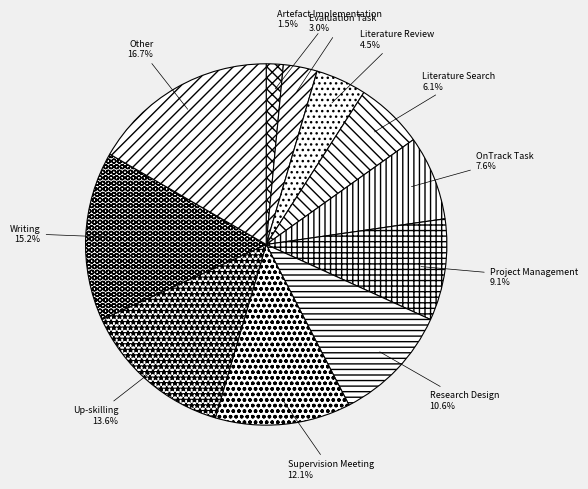

Does any single category account for the majority?

No